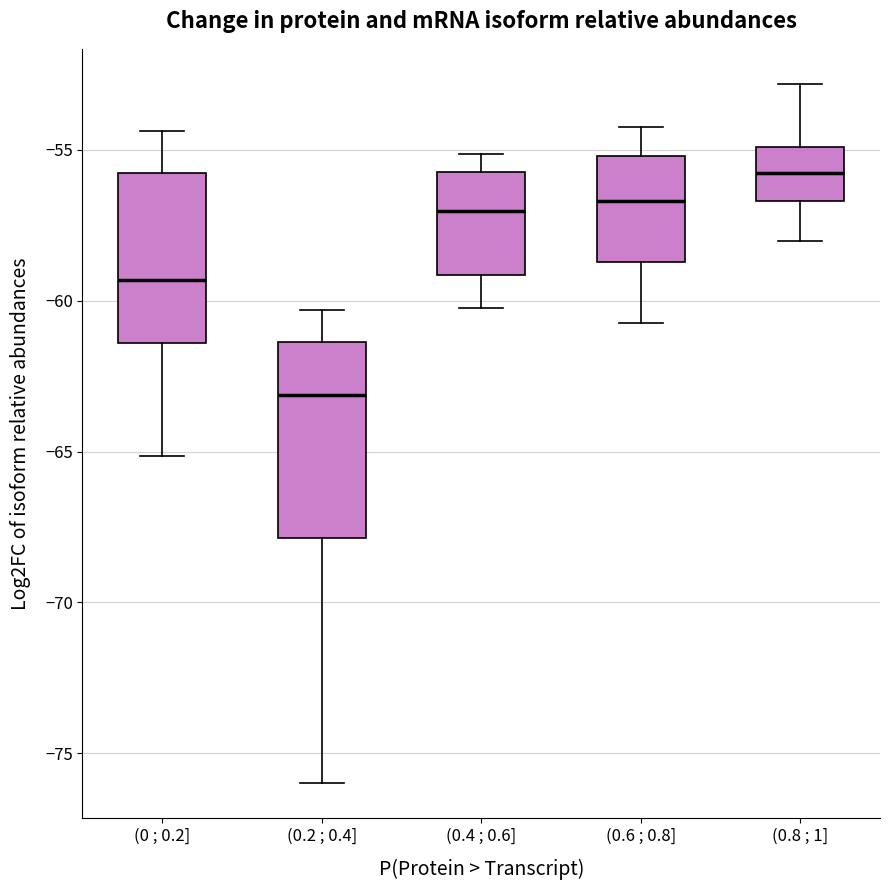

Reading left to right, transcribe this box plot: for each box, give where its median line is, the range the box spans, and where its two whiskers end, as read against the y-axis. The values are not printed on the chart, so give them approximately, as read against the axis.

(0 ; 0.2]: median -59.5, box -61.5 to -56.0, whiskers -65.0 to -54.5
(0.2 ; 0.4]: median -63.0, box -68.0 to -61.5, whiskers -76.0 to -60.5
(0.4 ; 0.6]: median -57.0, box -59.0 to -55.5, whiskers -60.0 to -55.0
(0.6 ; 0.8]: median -56.5, box -58.5 to -55.0, whiskers -60.5 to -54.0
(0.8 ; 1]: median -56.0, box -56.5 to -55.0, whiskers -58.0 to -53.0